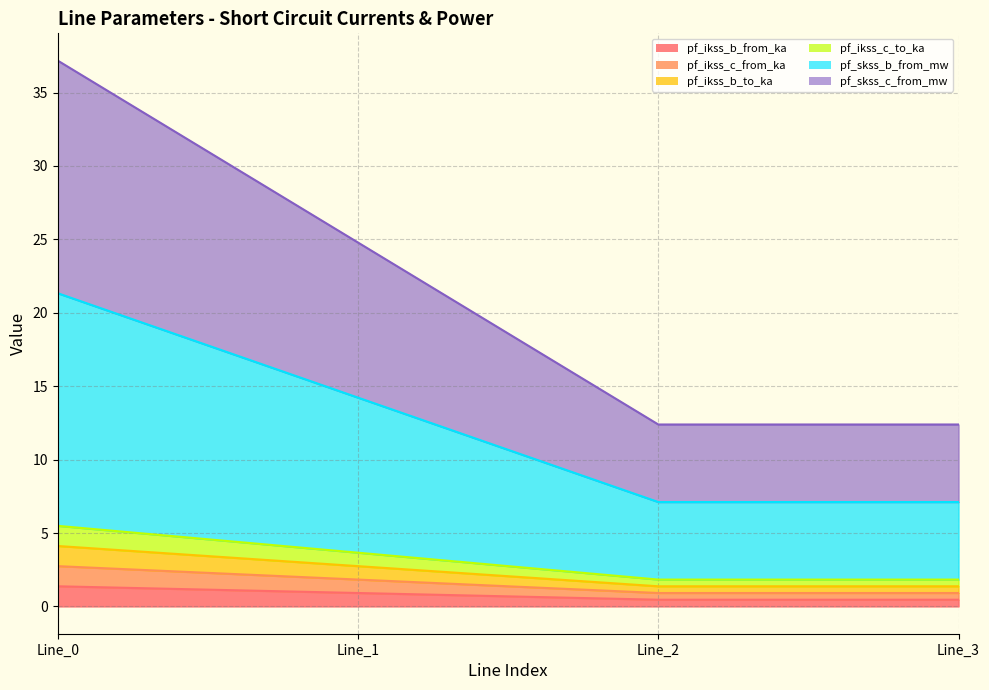

True or false: pf_ikss_c_from_ka and pf_ikss_b_from_ka cross at least once.

False